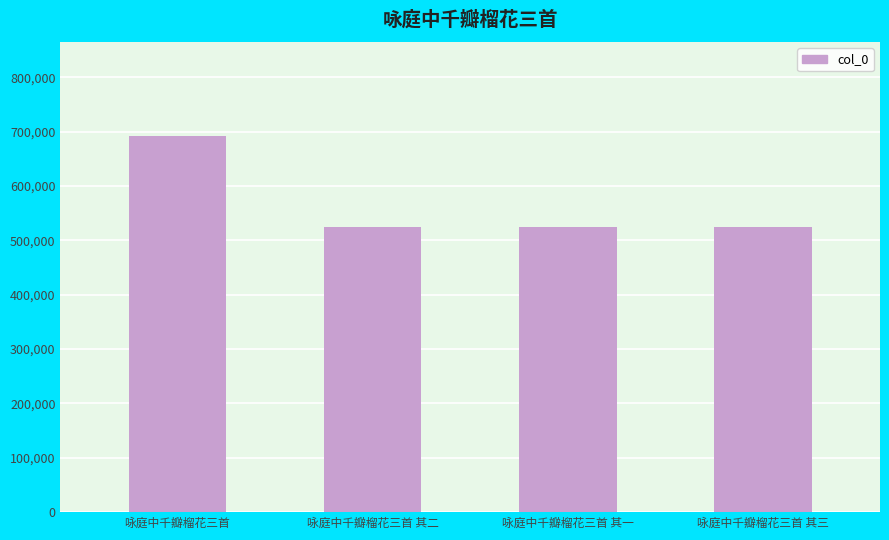

What is the difference between the second highest and minimum values?

2